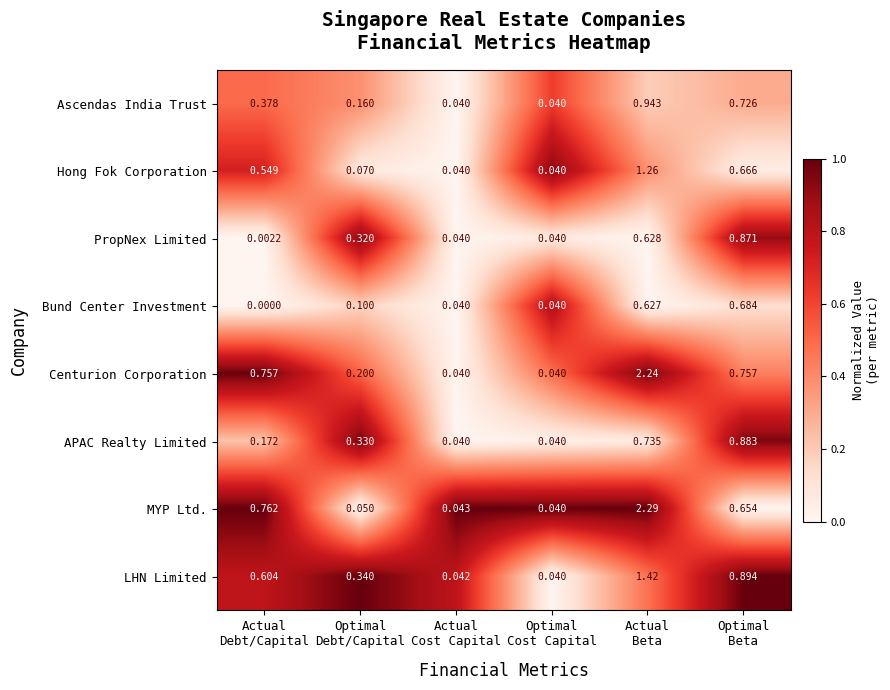

Which series has the largest range (max minus min)?

MYP Ltd.